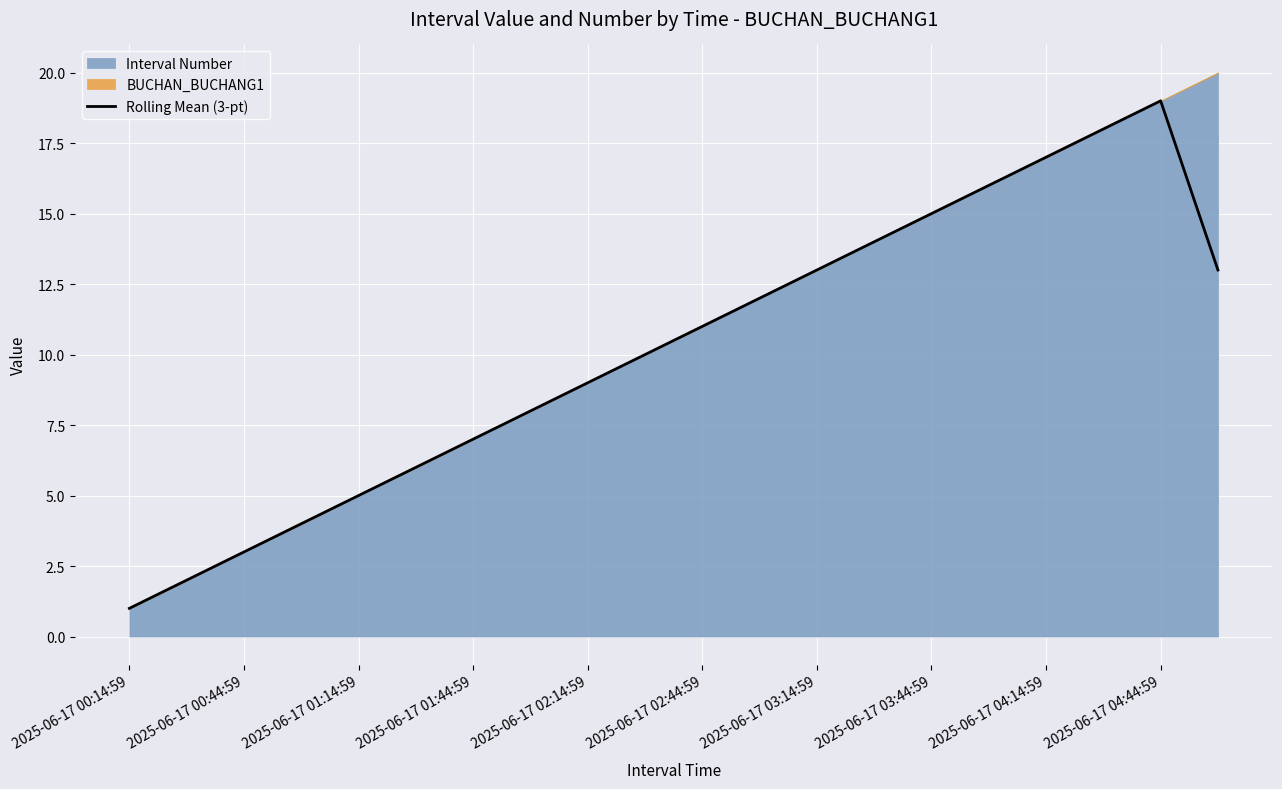

What is the highest value of the Rolling Mean (3-pt) series?

19.0